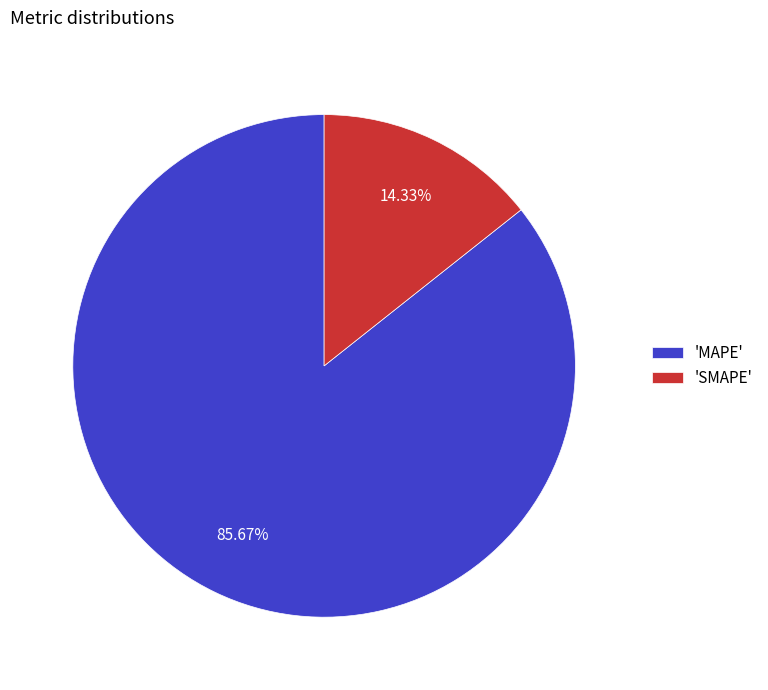

What is the ratio of the value at 'MAPE' to the value at 'SMAPE'?

6.0